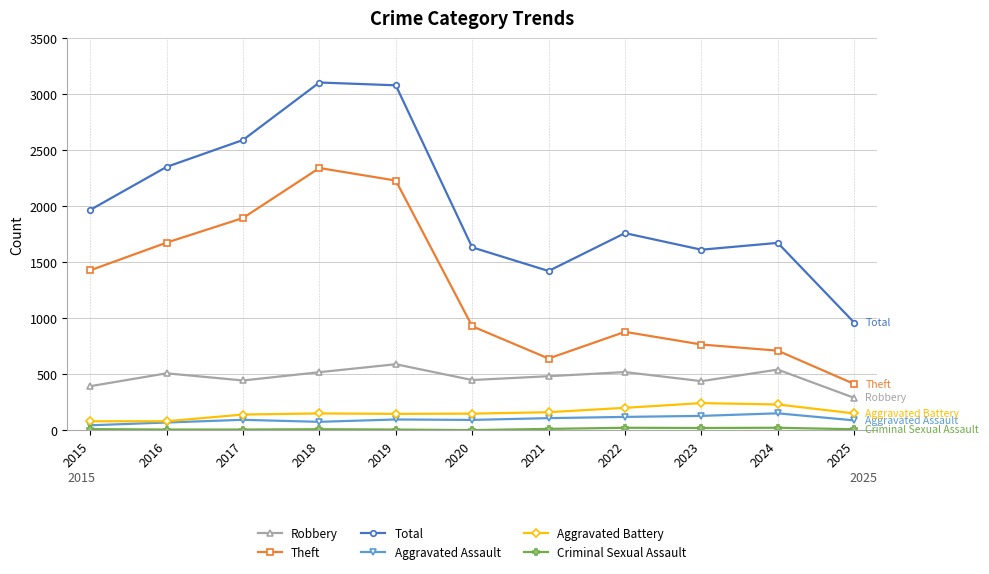

At how many categories does at least one series exceed 1093?

10